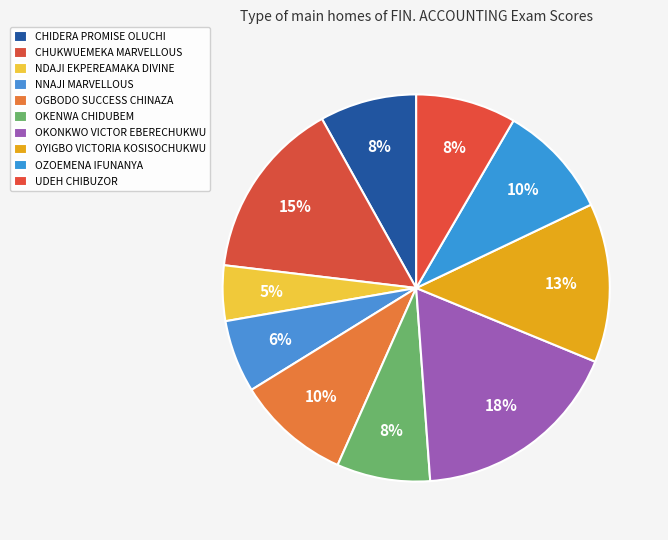

Is it true that CHIDERA PROMISE OLUCHI is 8% of the pie?

True